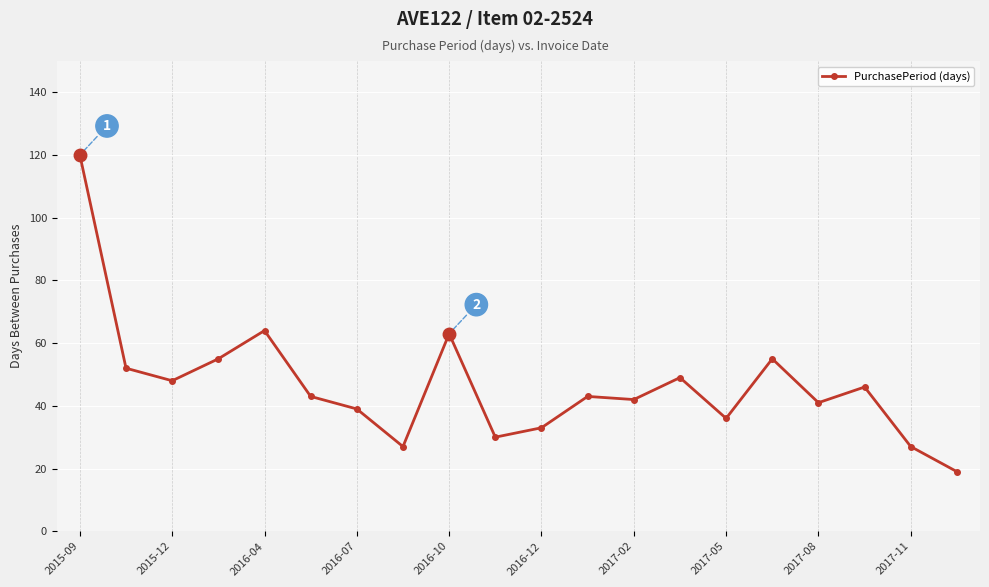

What is the smallest value displayed?

19